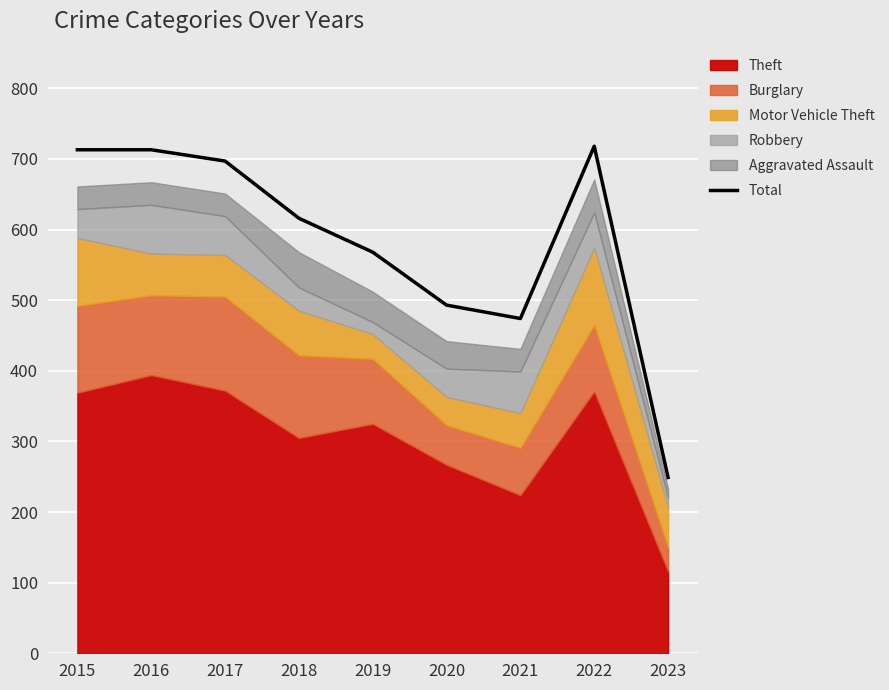

The value of Total at 2017 is 145. True or false?

False